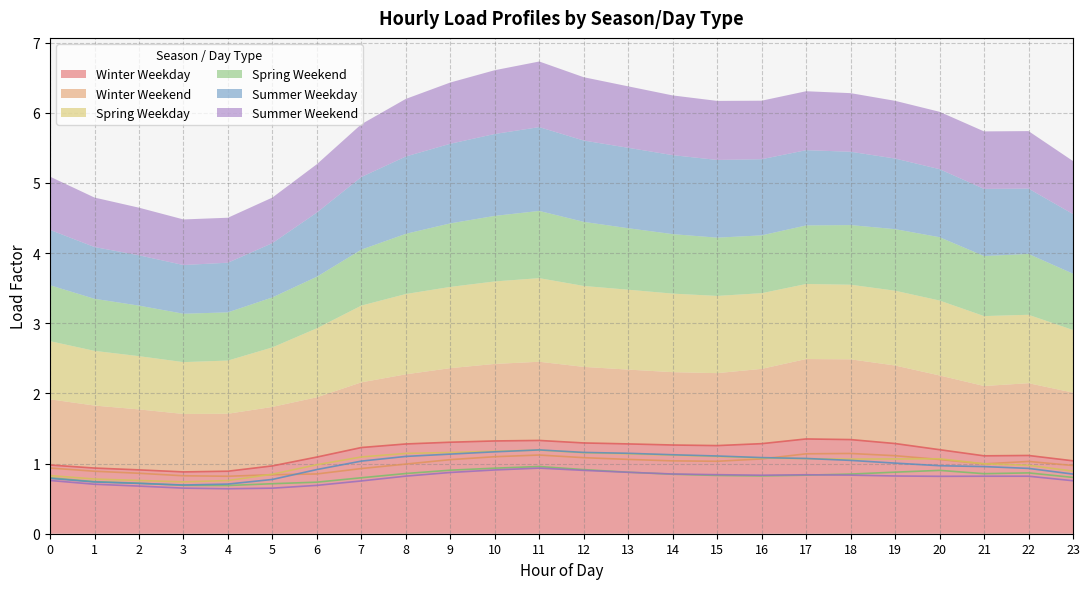

True or false: Spring Weekend and Summer Weekday cross at least once.

True